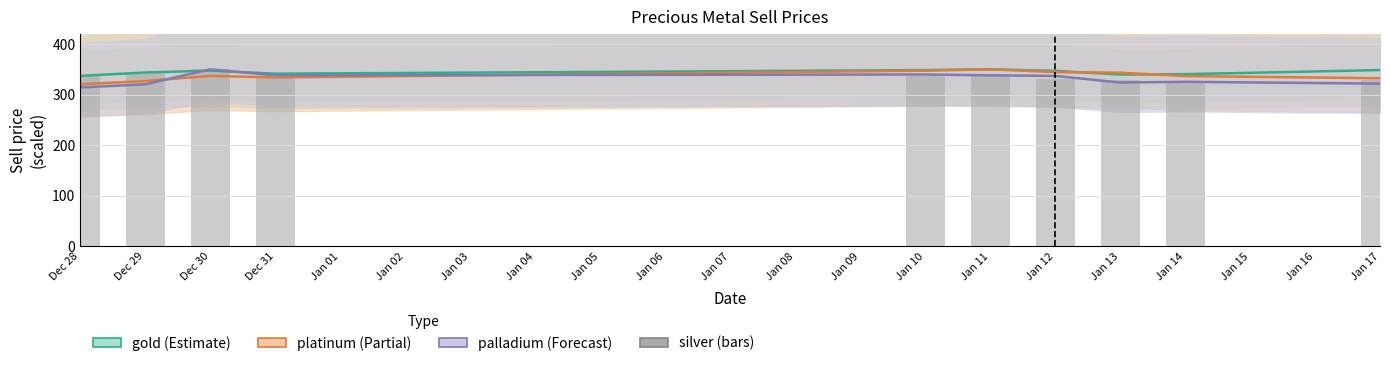

Reading left to right, what are all the values shown in this chart?

gold: 337.0	343.7	347.4	341.4	348.5	350.0	347.0	339.6	340.4	348.5
platinum: 320.4	326.8	337.1	333.9	347.3	350.0	344.5	343.3	336.7	332.4
palladium: 314.1	320.4	350.0	338.2	339.7	338.1	336.9	323.9	325.3	321.7
silver: 338.4	345.1	350.0	342.1	336.1	338.5	330.9	329.8	326.5	329.6